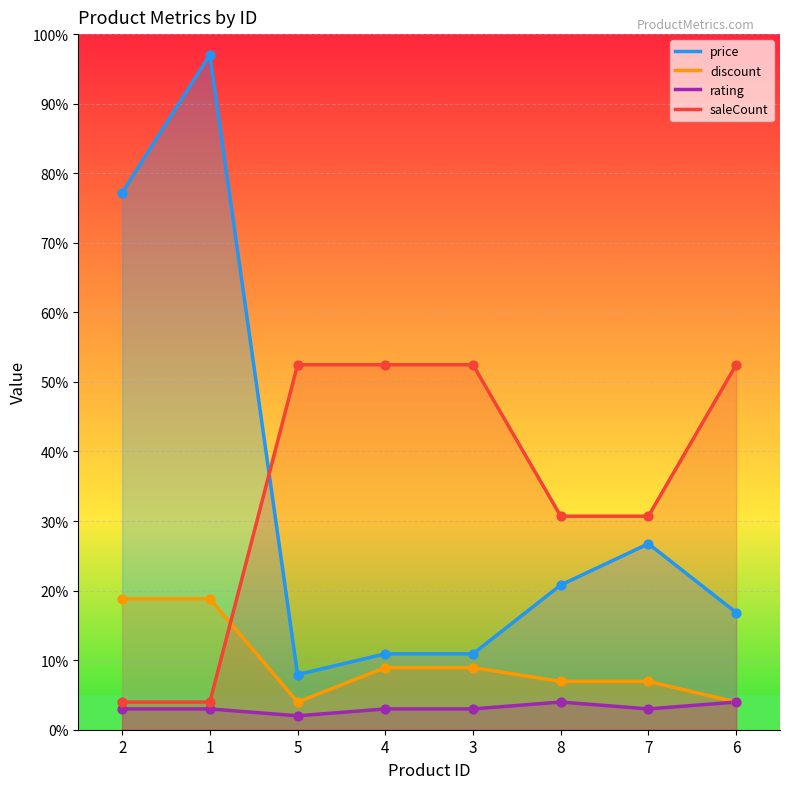

At how many categories does at least one series exceed 68?

2